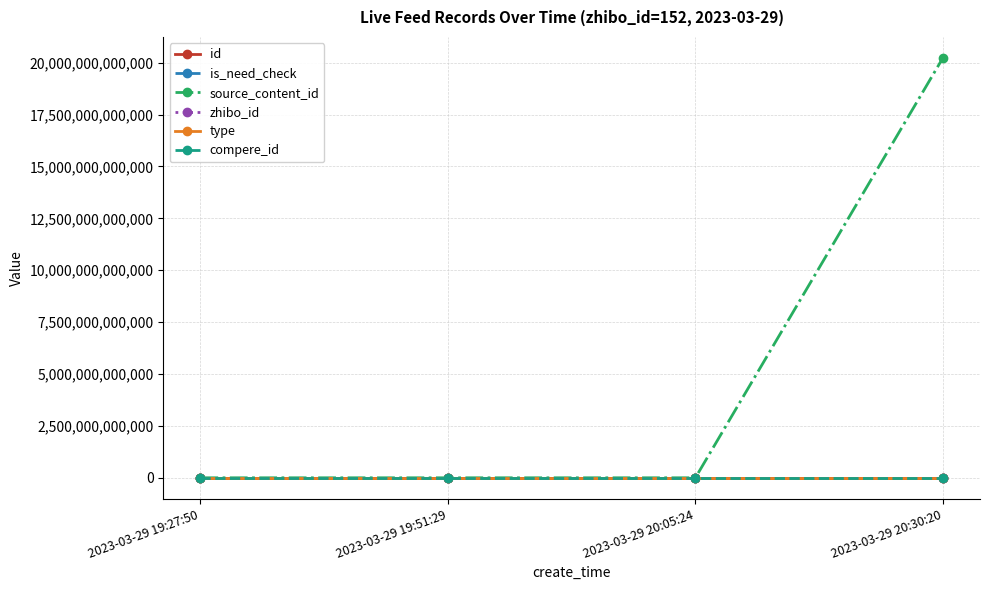

Reading right to left, extract all data points from this chart.

id: 3047292	3047325	3047341	3047368
is_need_check: 0	1	0	0
source_content_id: 20230329192825	0	0	0
zhibo_id: 152	152	152	152
type: 0	0	0	0
compere_id: 0	0	0	0